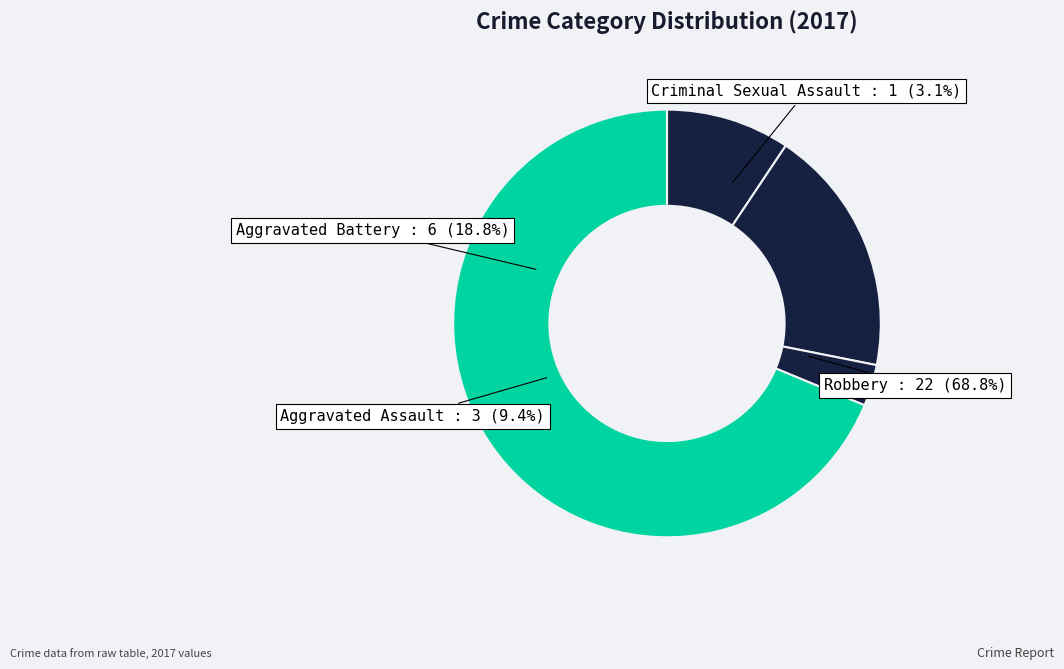

Approximately how many times larger is the value at Criminal Sexual Assault compared to Aggravated Battery?

0.2